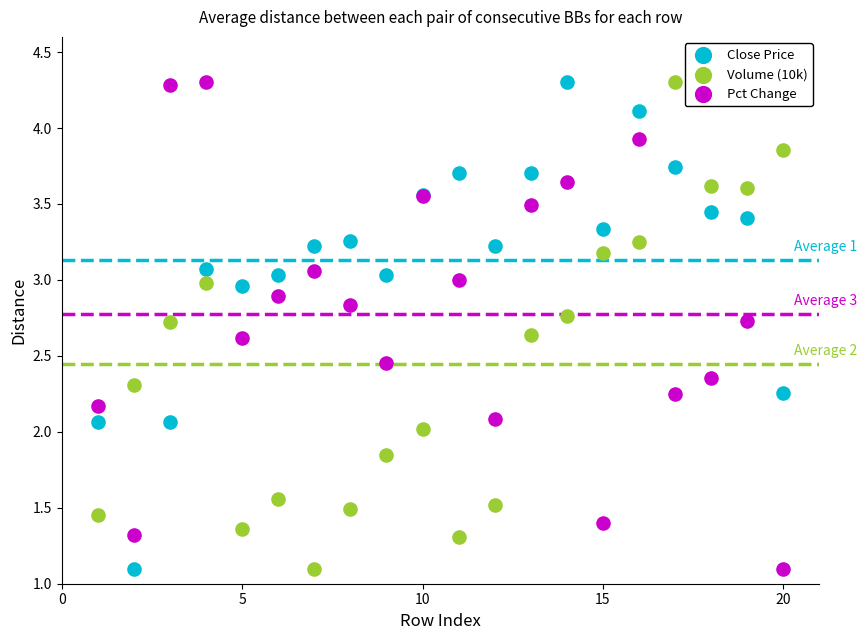

What is the X range (max minus min) for the scatter plot?

19.0